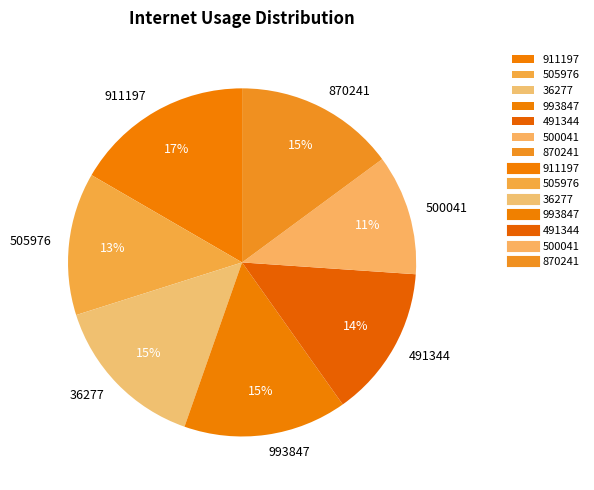

Which category has the smallest portion of the pie?

500041